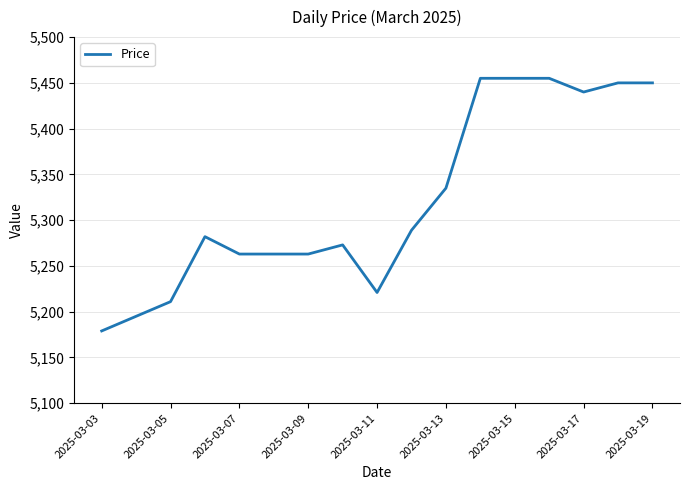

What is the maximum value shown in the chart?

5455